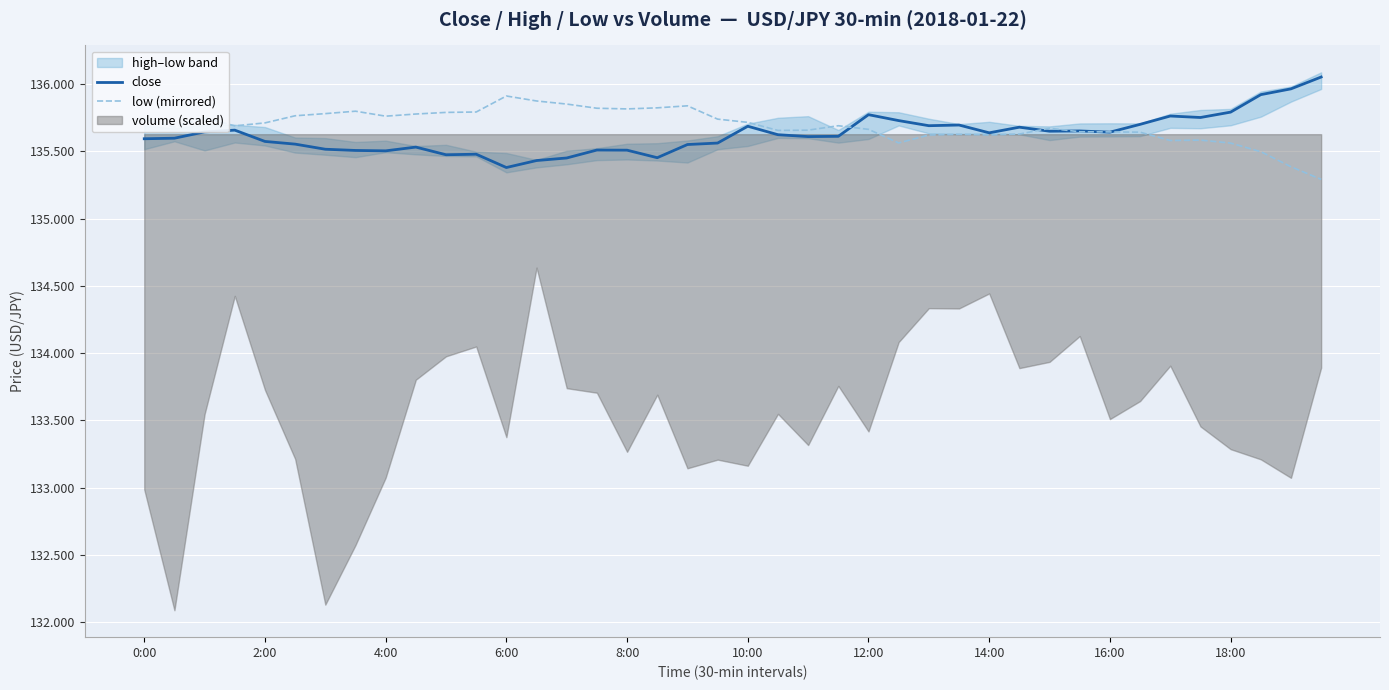

What is the total value across all series at 35?

271.3